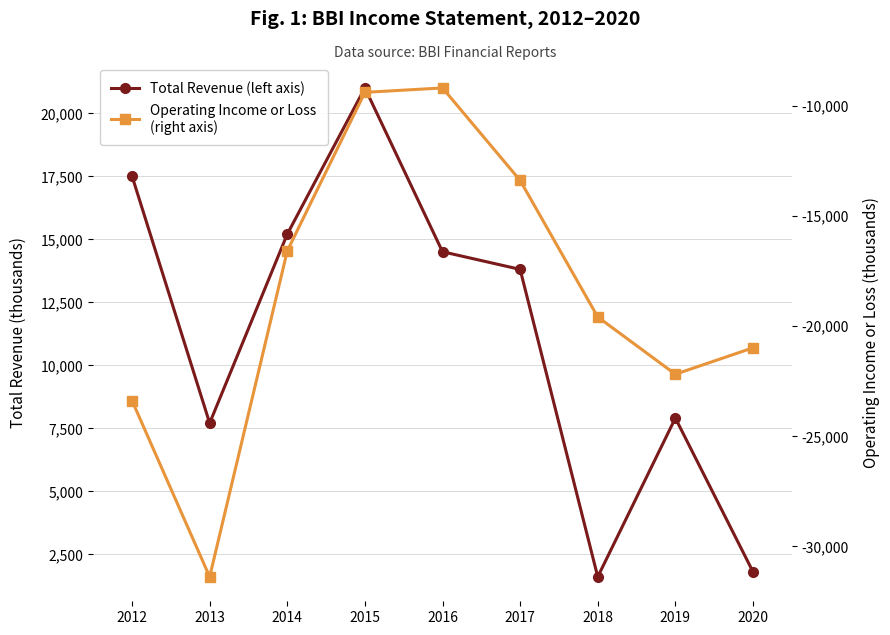

Which series has the largest range (max minus min)?

Operating Income or Loss
(right axis)